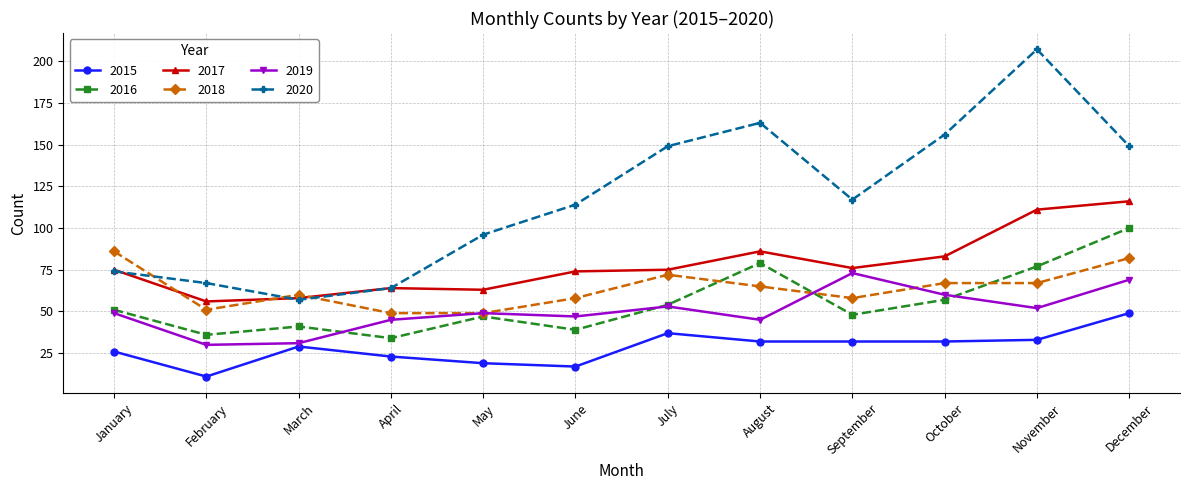

What is the sum of the 2019 values at December and February?

99